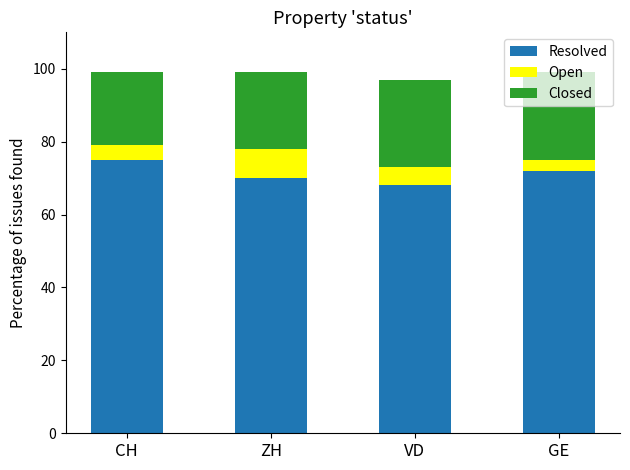

At which label does Resolved reach its peak?

CH